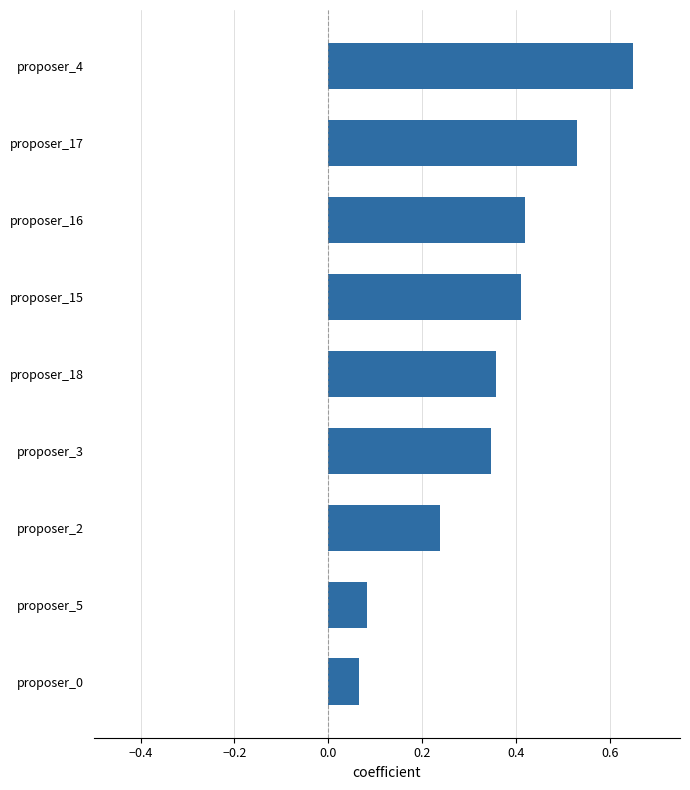

The chart shows a value of 0.0 at proposer_5. True or false?

False